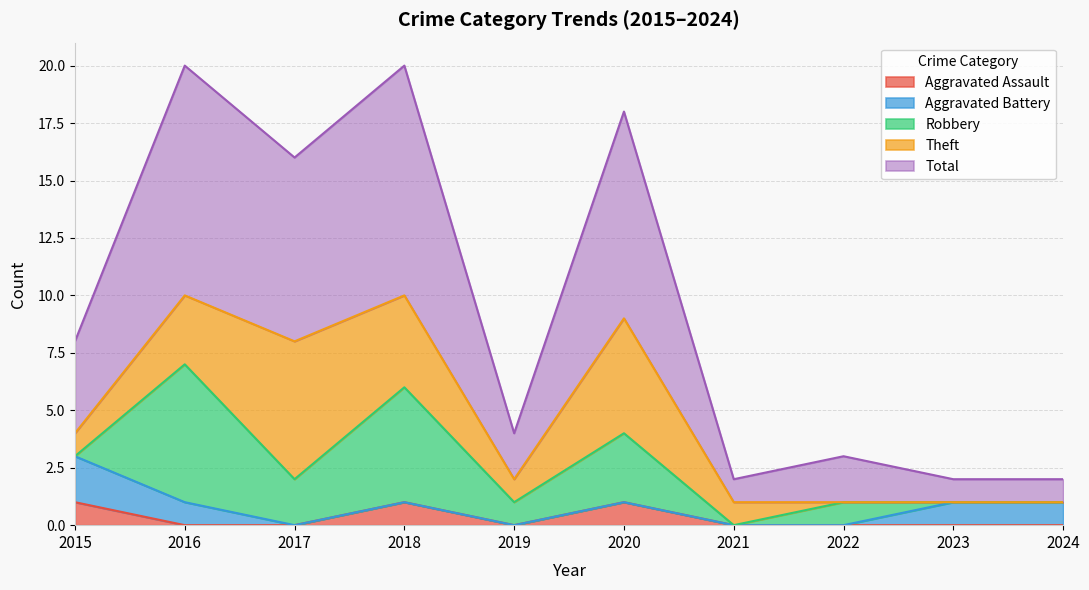

True or false: Aggravated Battery and Robbery intersect in this chart.

True